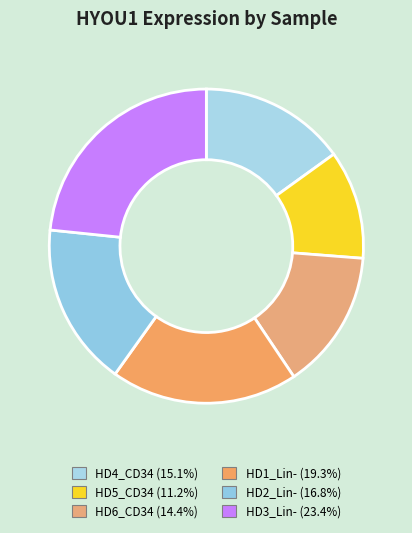

To the nearest percent, what is the average slice percentage?

17%